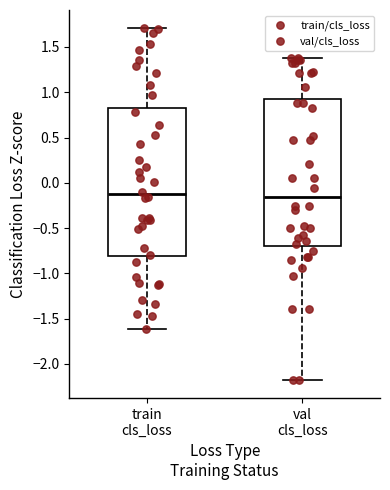

Reading left to right, read every box against the y-axis: the position of its median line, the range the box covers, and the ends of its whiskers. The values are not printed on the chart, so give them approximately, as read against the axis.

train cls_loss: median -0.15, box -0.80 to 0.85, whiskers -1.60 to 1.70
val cls_loss: median -0.15, box -0.70 to 0.95, whiskers -2.20 to 1.40